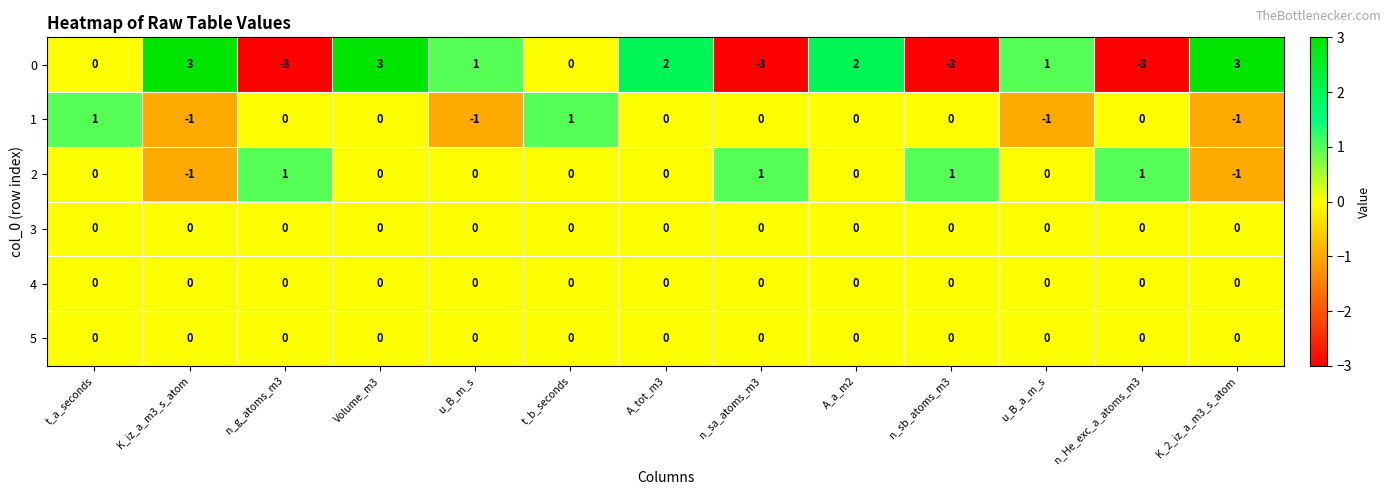

What is the maximum value shown in the chart?

3